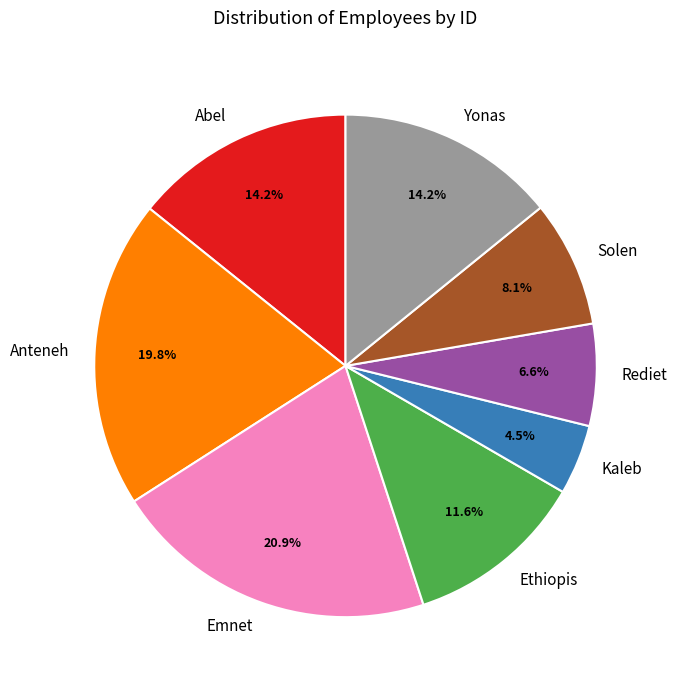

How many segments does this pie chart have?

8